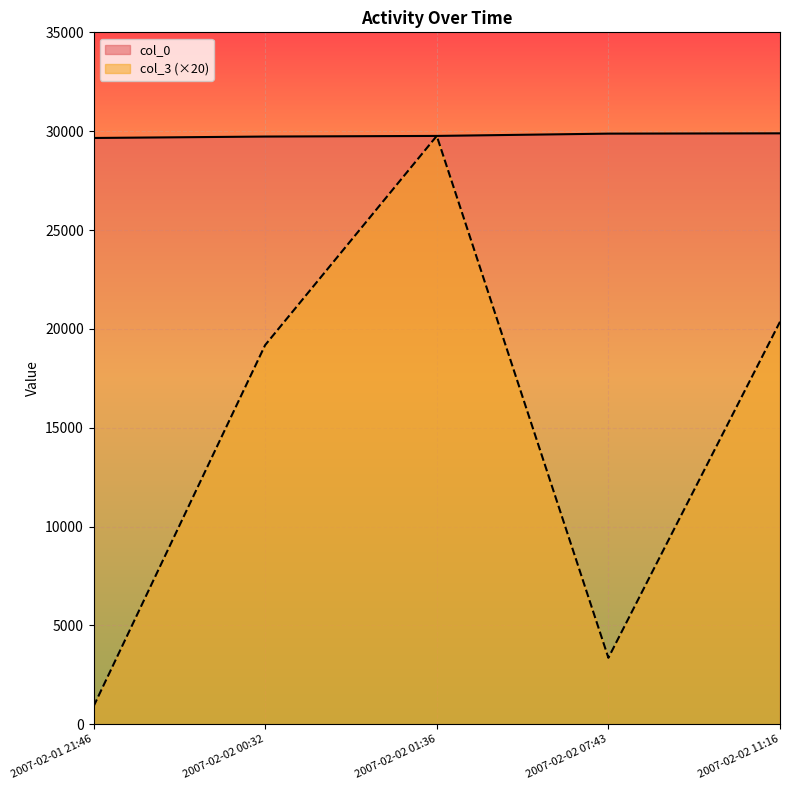

True or false: col_3 and col_0 cross at least once.

False